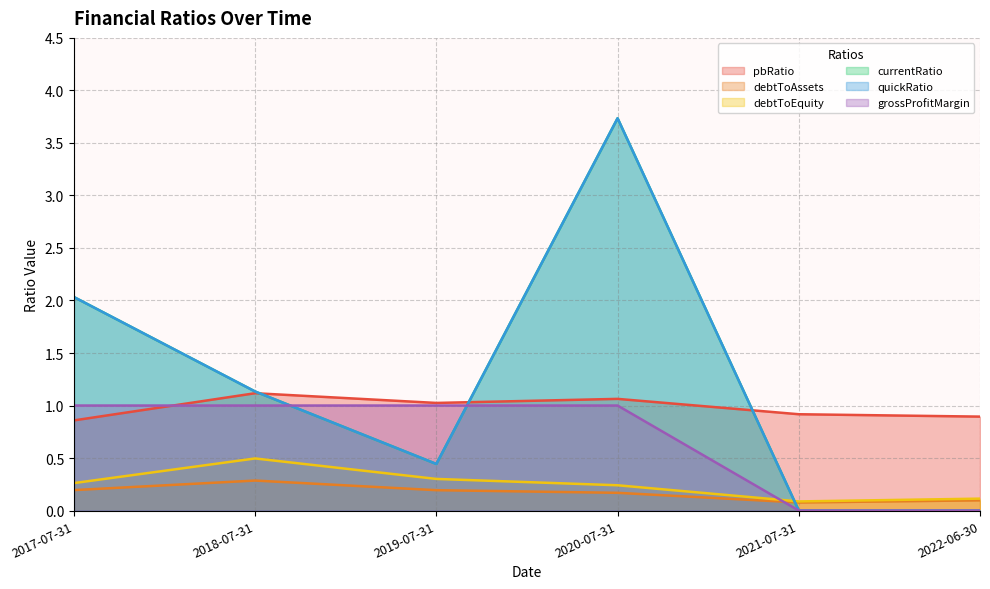

What is the difference between the highest and lowest values at 2022-06-30?

0.9